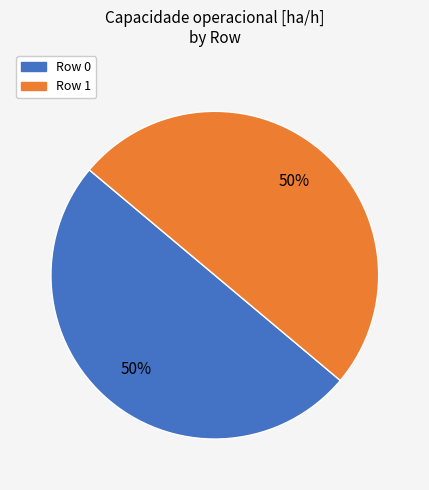

Is the sum of Row 0 and Row 1 greater than half?

Yes